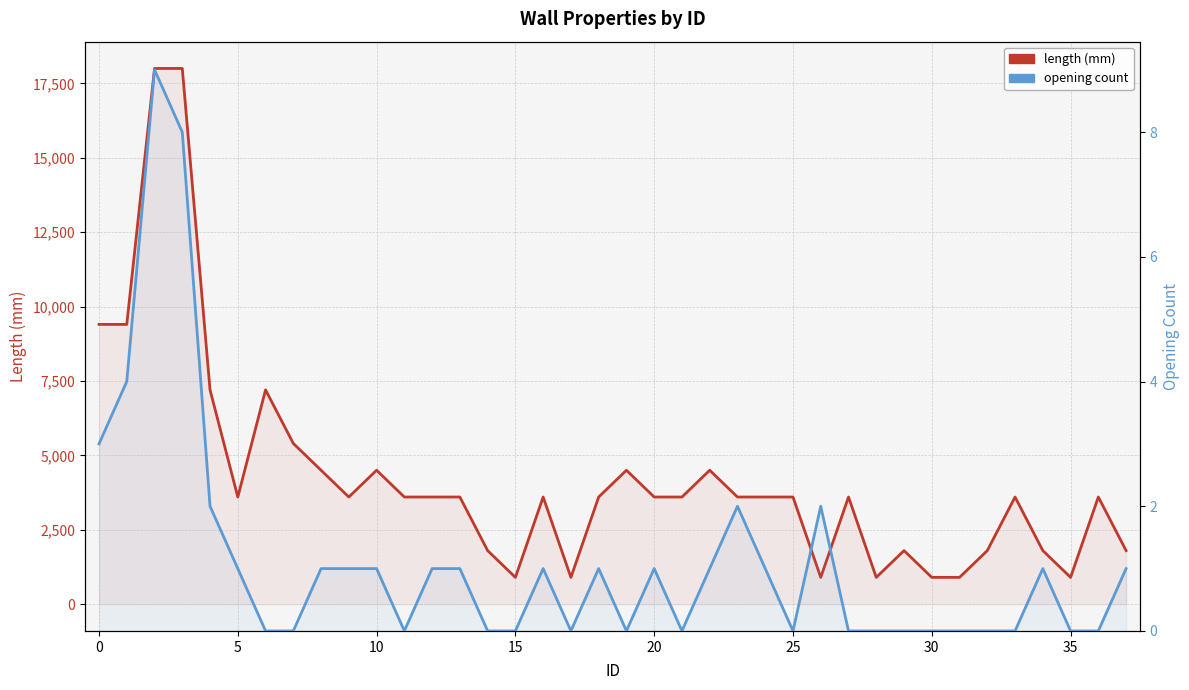

At which category does the chart reach its minimum across all series?

25